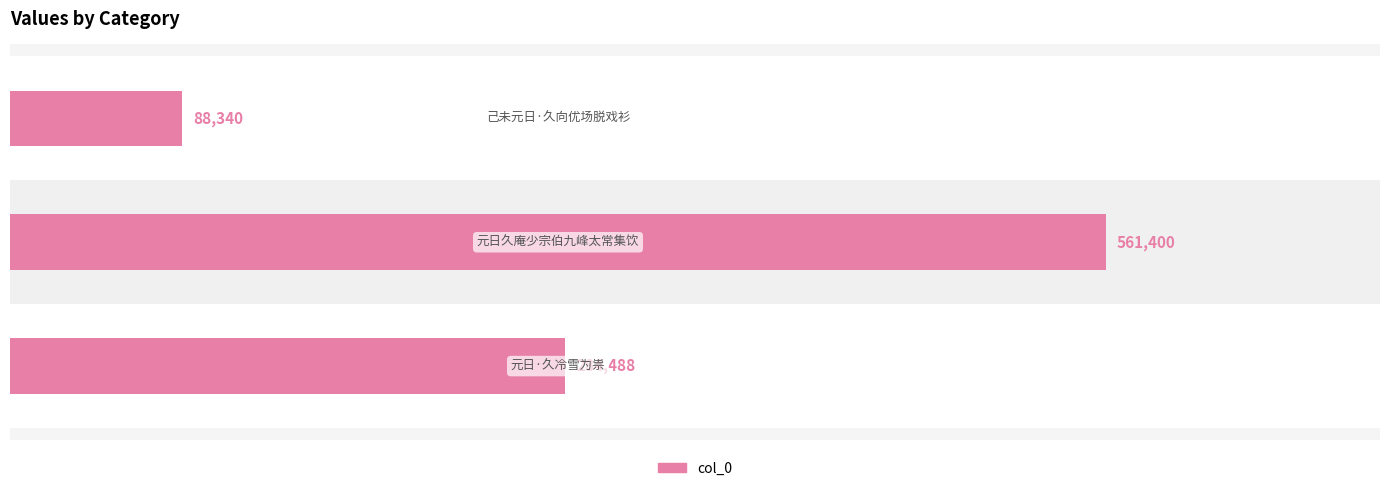

Between 0 and 100000, which is larger?

100000